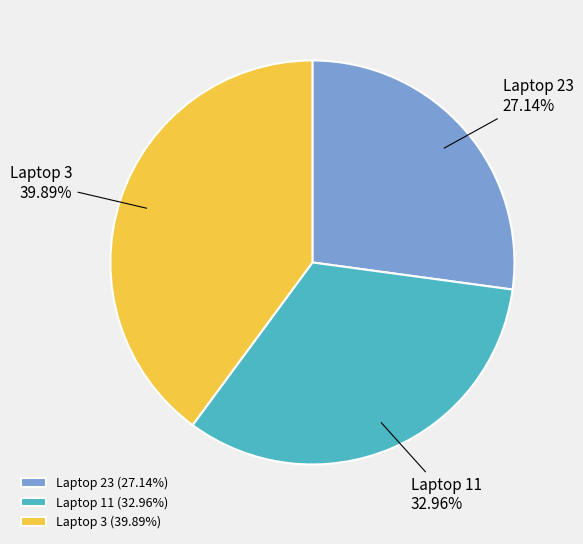

Rank the categories by value from lowest to highest.

Laptop 23, Laptop 11, Laptop 3